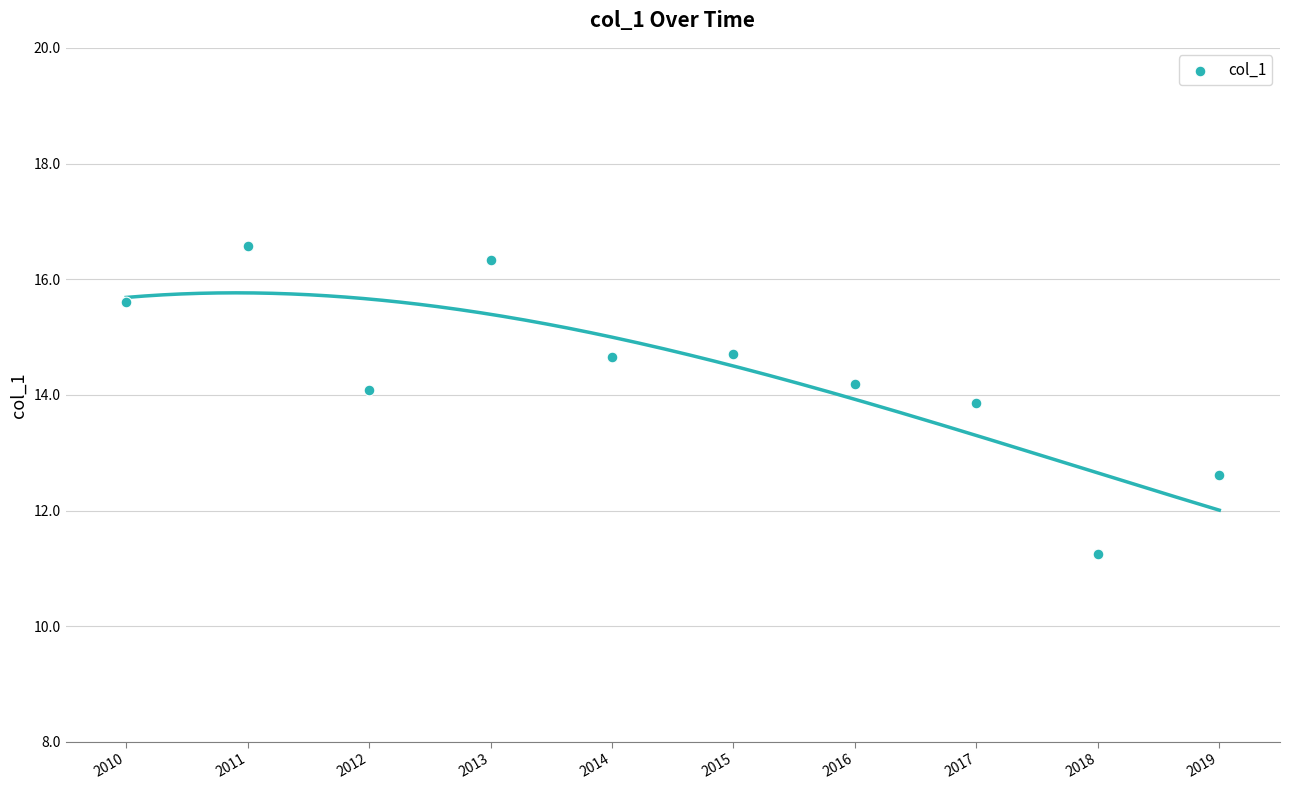

What is the range of X values (max minus min)?

9.0